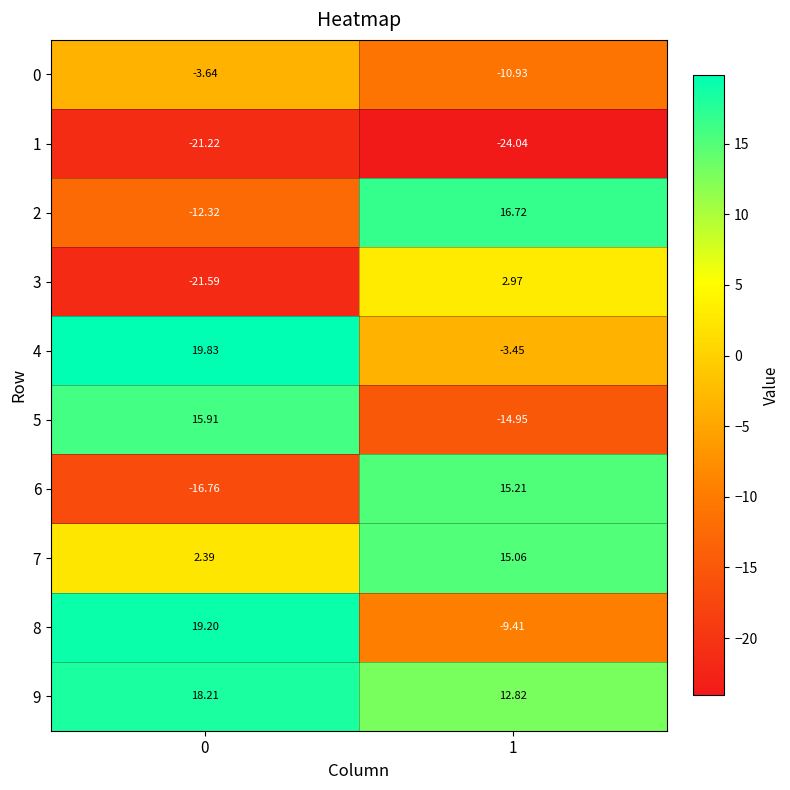

Is the value of 2 at 1 greater than the value of 3 at 0?

Yes